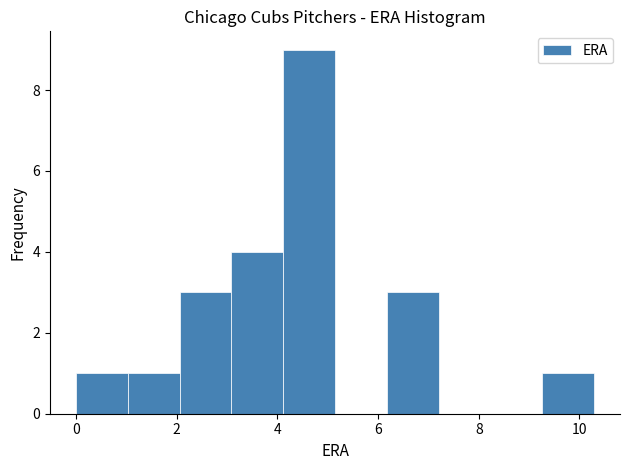

How tall is the bar that spans 9.2 to 10.2 on the x-axis? Neither the bar edges nor the heights are printed on the chart, so give them approximately, as read against the axes.

1